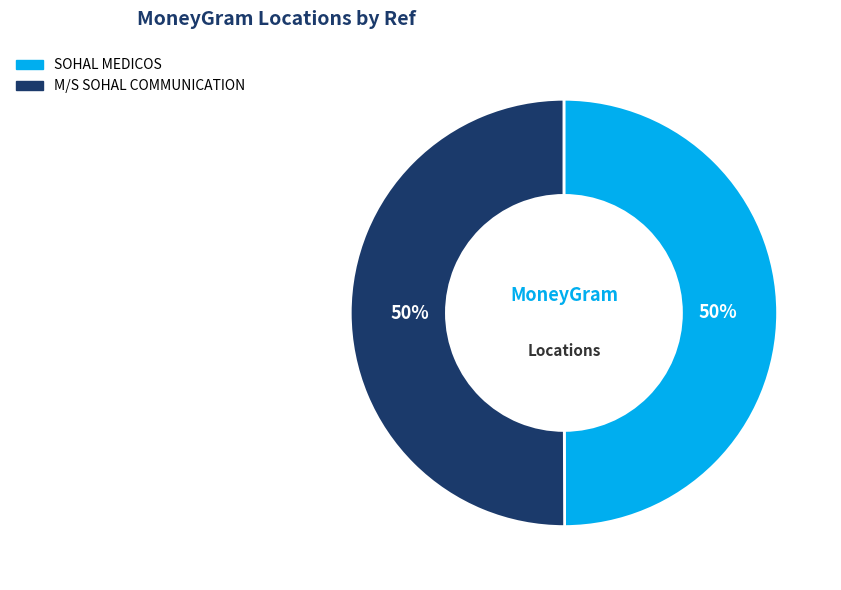

Combined, do SOHAL MEDICOS and M/S SOHAL COMMUNICATION account for over 50%?

Yes